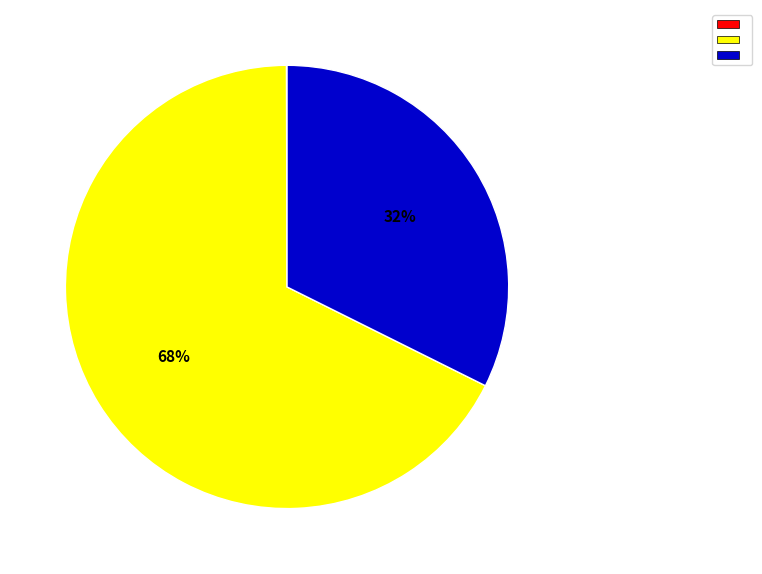

Is there a majority slice in this chart?

Yes